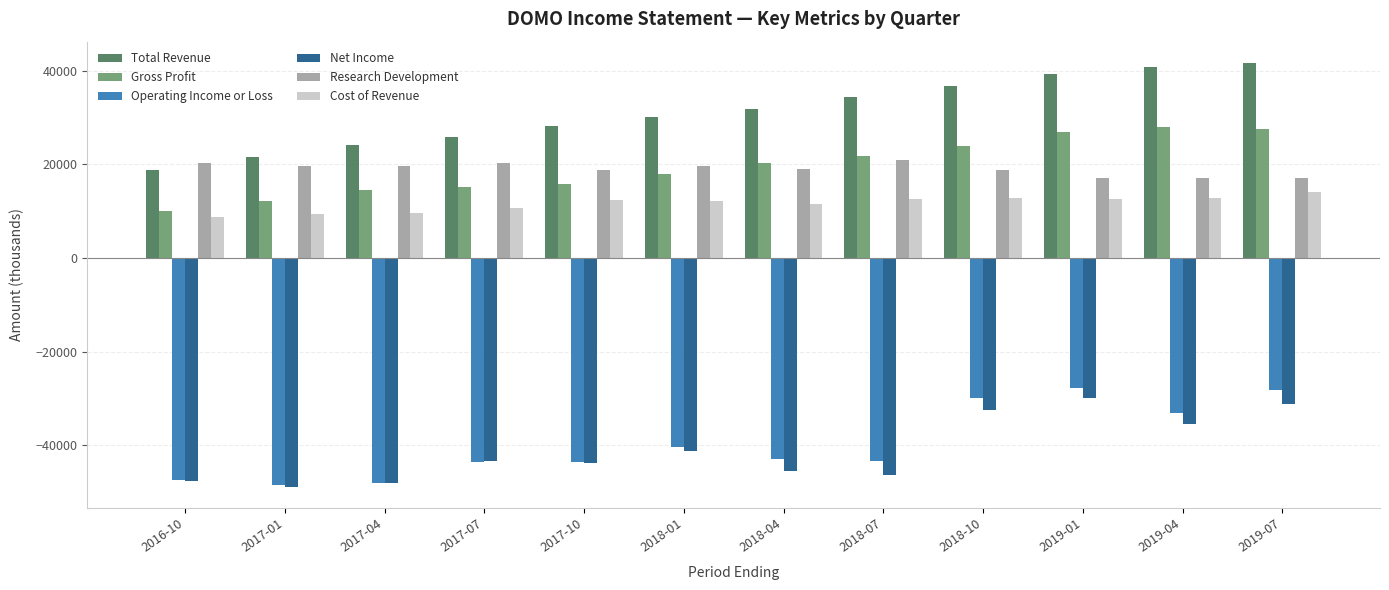

True or false: Cost of Revenue has a value of 6361 at 2018-07.

False